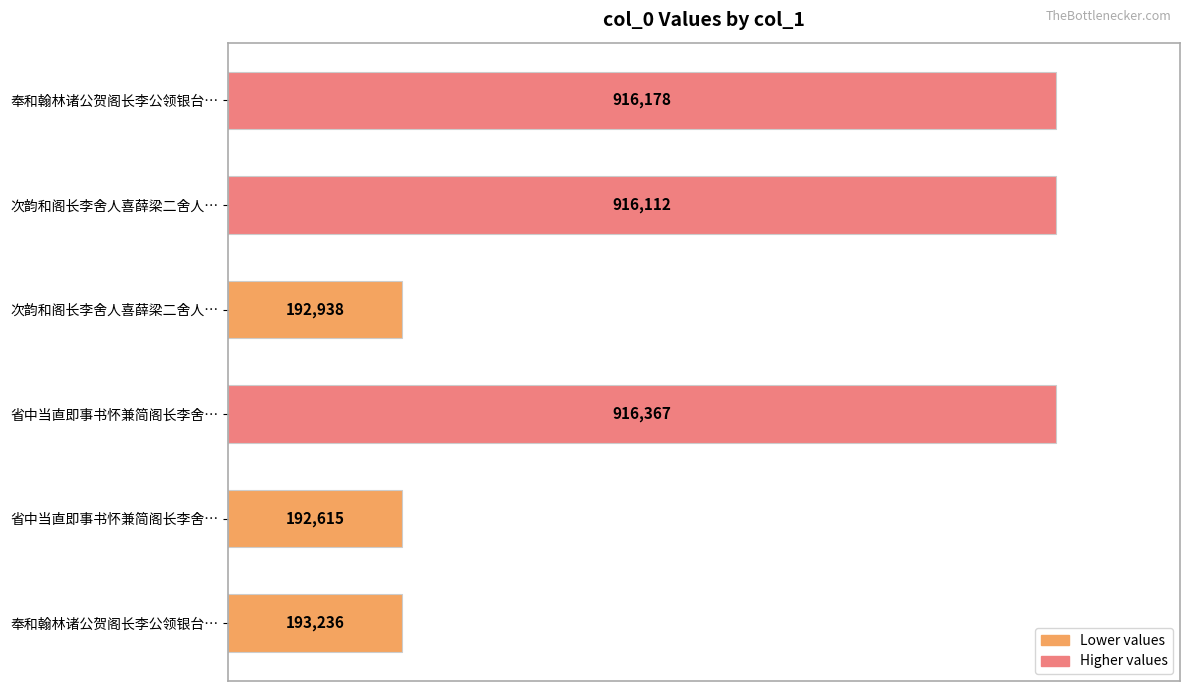

What is the sum of all values?

3327446